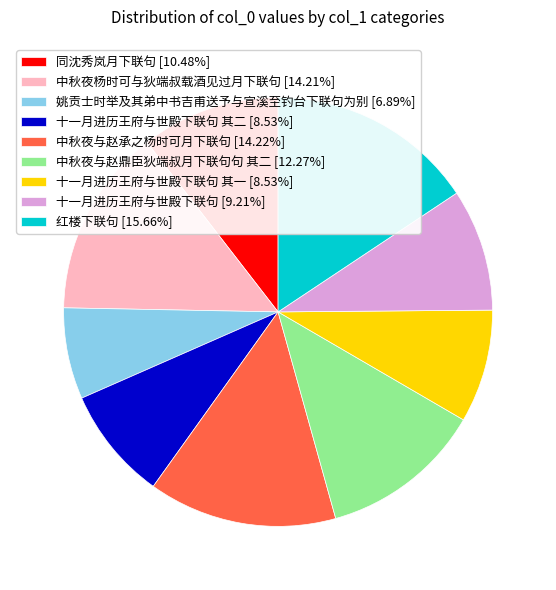

Does 十一月进历王府与世殿下联句 其二 [8.53%] account for over 50% of the chart?

No